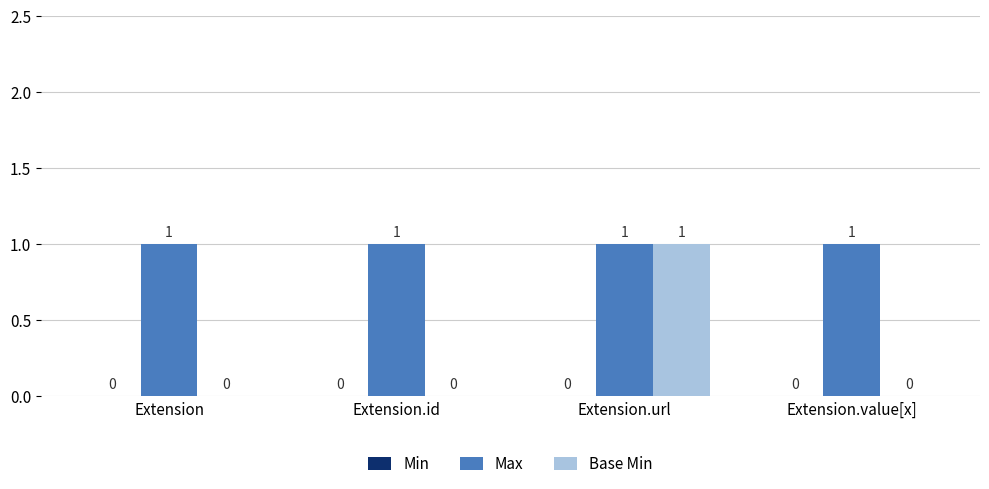

What is the sum of all Max values?

4